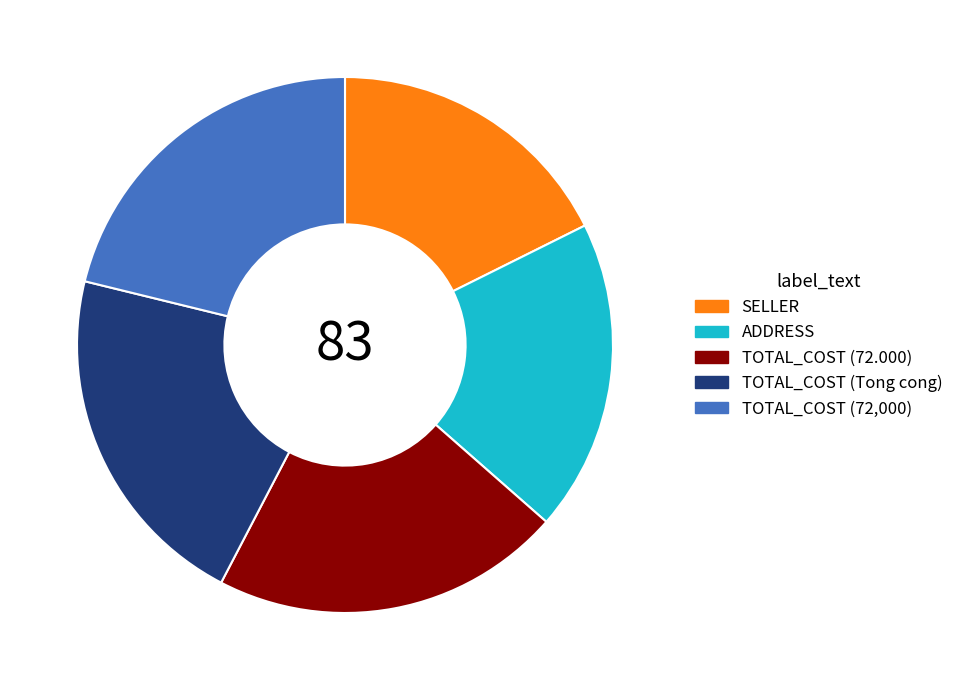

Does any single category account for the majority?

No